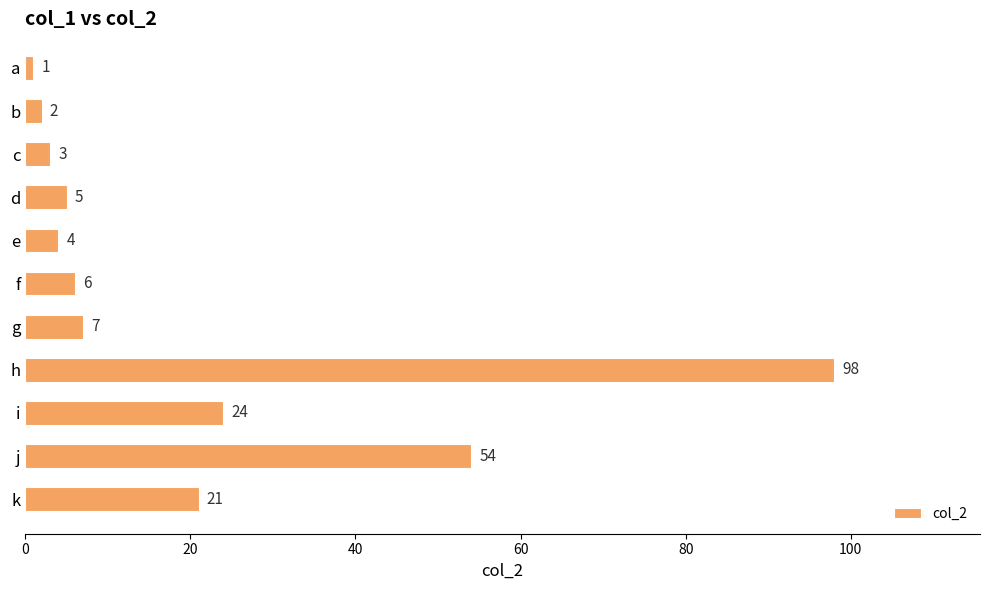

What is the value of the 1st bar from the top?

1